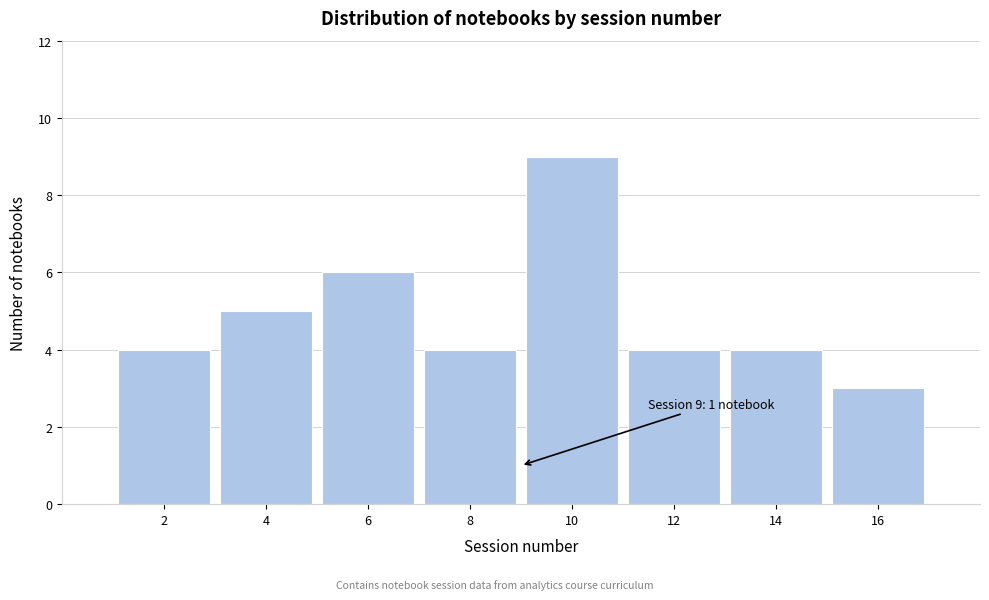

Reading left to right, transcribe all the data shown in this chart.

2=4	4=5	6=6	8=4	10=9	12=4	14=4	16=3